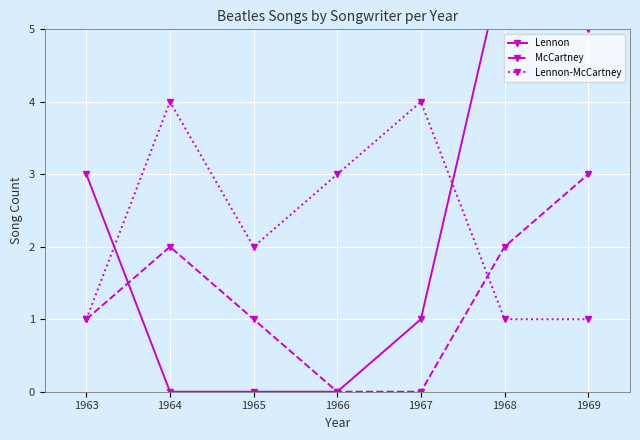

Reading left to right, transcribe all the data shown in this chart.

Lennon: 3	0	0	0	1	6	5
McCartney: 1	2	1	0	0	2	3
Lennon-McCartney: 1	4	2	3	4	1	1